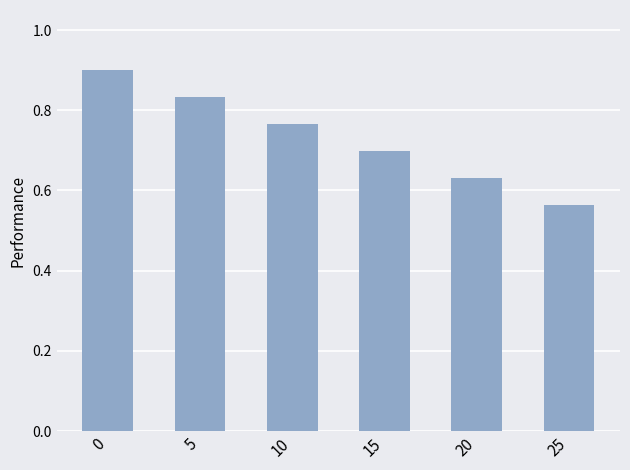

True or false: the data shows 0.7 at 15.

True